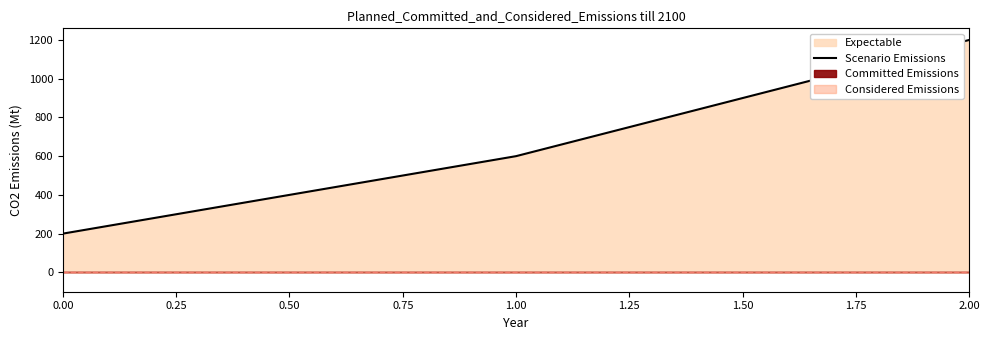

How many lines are shown in the chart?

1